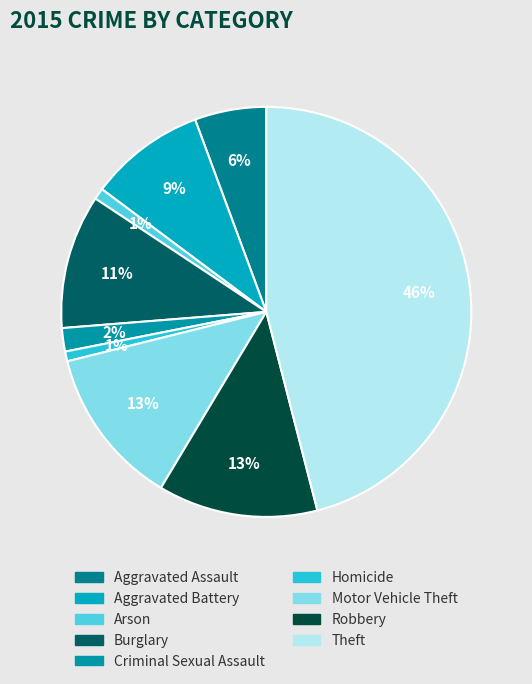

What percentage is NOT represented by Arson?

99.1%